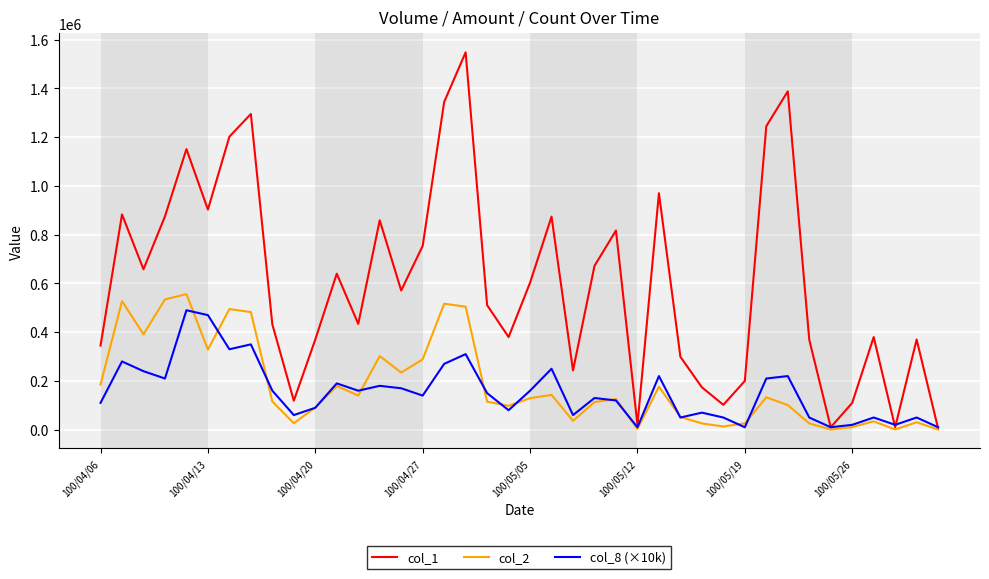

What are all the series names shown in the legend?

col_1, col_2, col_8 (×10k)